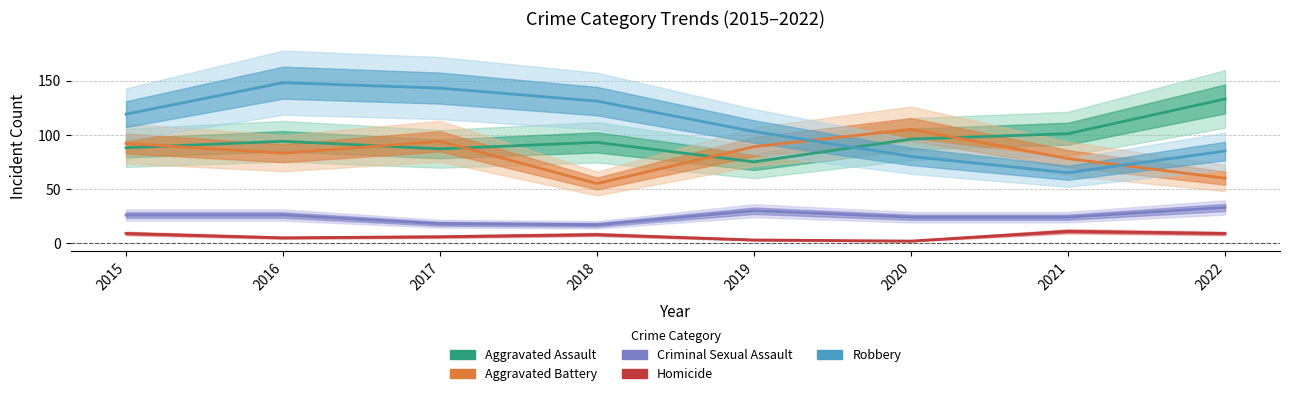

Does the chart display data point markers on the line(s)?

No